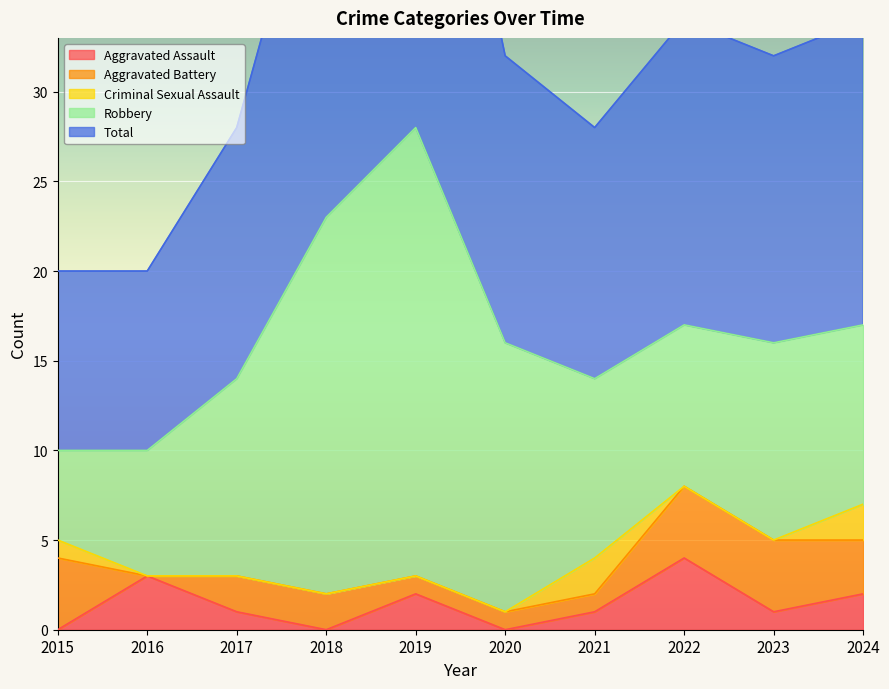

What is the difference between the maximum and minimum values in the Robbery series?

20